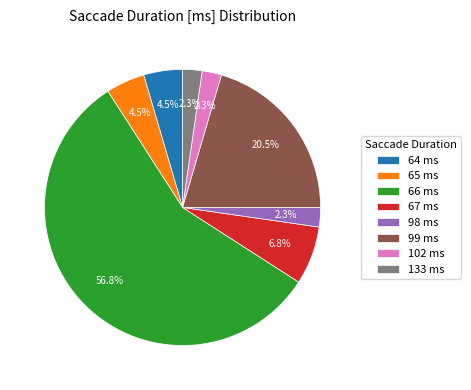

What is the largest slice in the pie chart?

66 ms